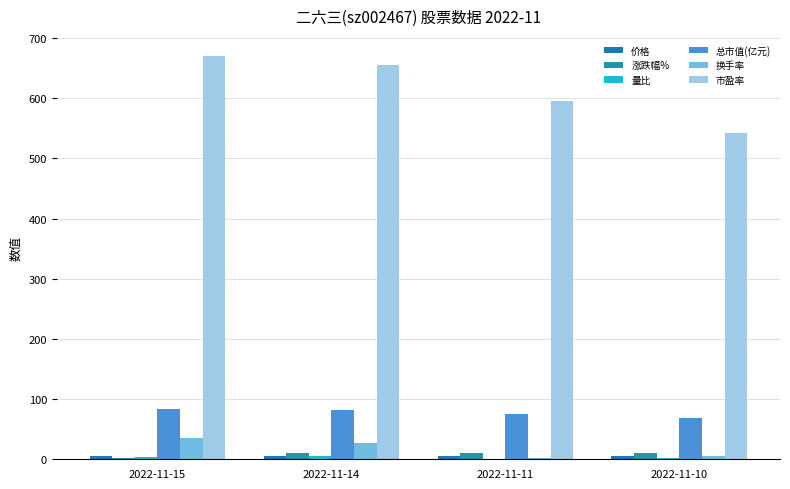

What is the difference between the maximum and second lowest values in the 量比 series?

4.6